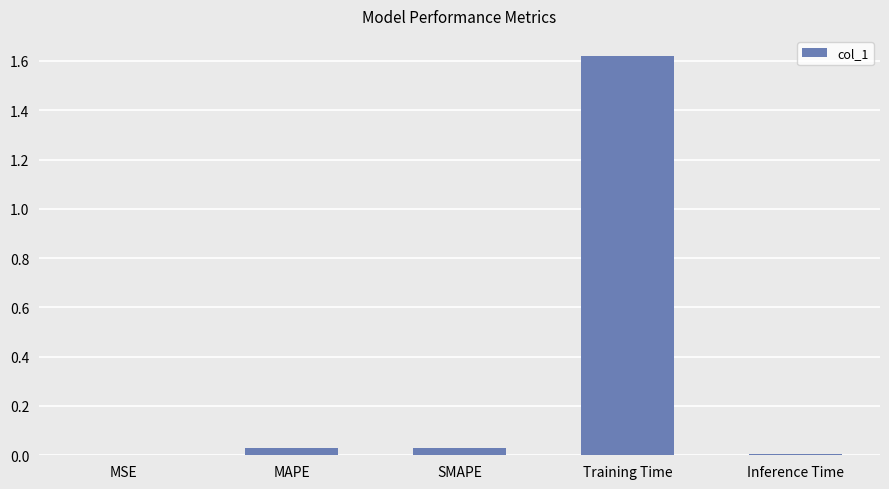

The chart shows a value of 0.0 at MAPE. True or false?

True